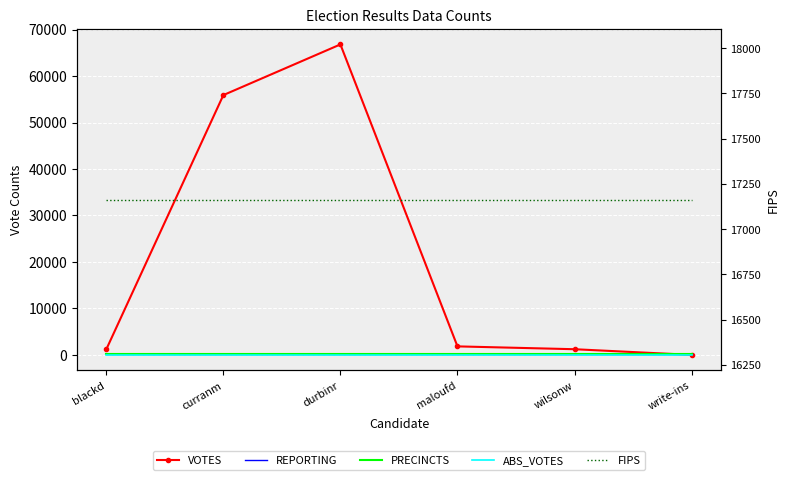

What is the total value across all series at wilsonw?

18764